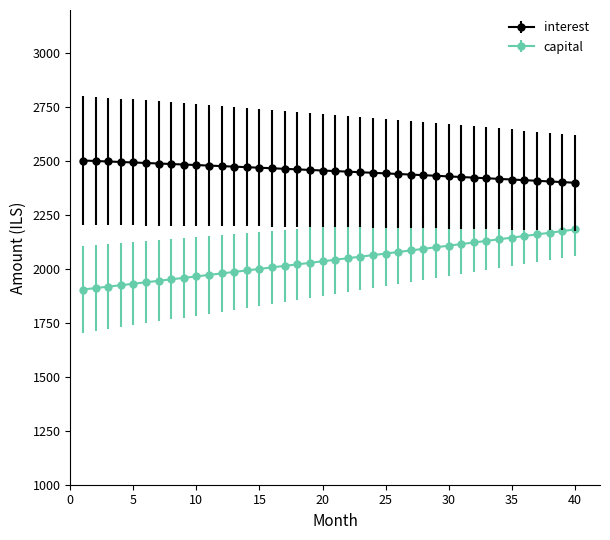

What is the maximum value for capital?

2182.8